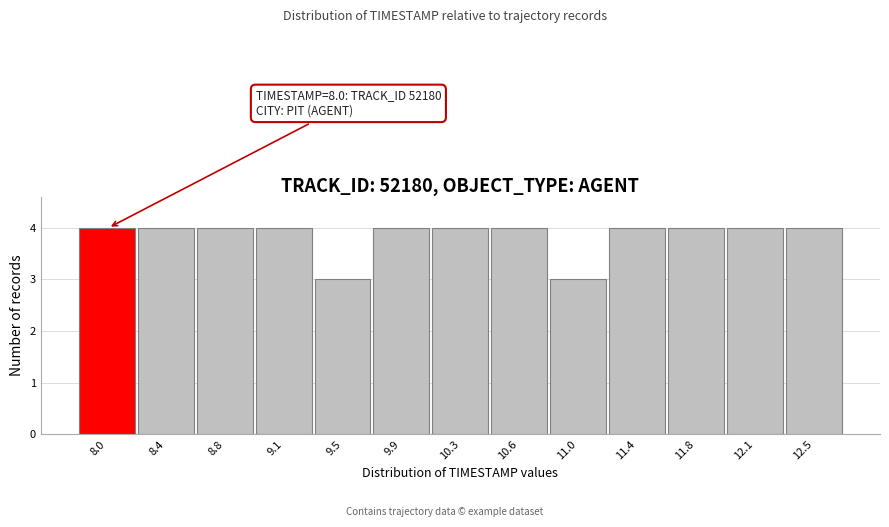

Reading left to right, transcribe all the data shown in this chart.

4	4	4	4	3	4	4	4	3	4	4	4	4